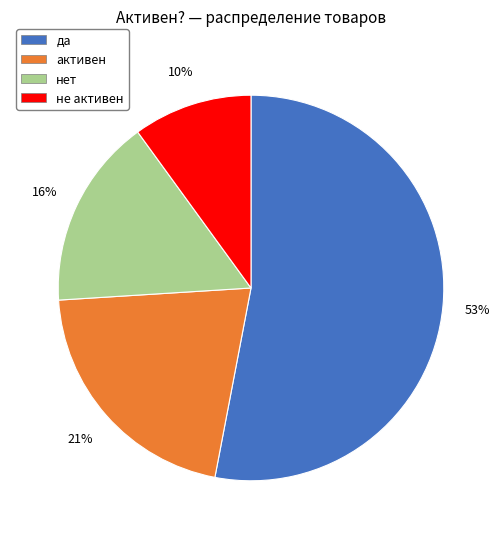

What is the largest slice in the pie chart?

да